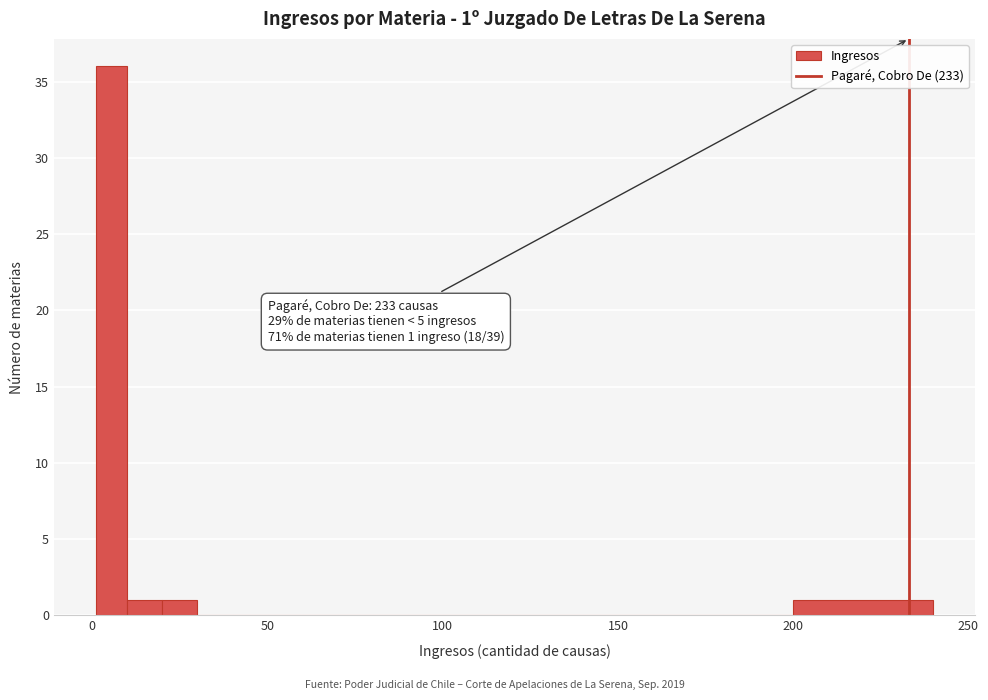

Around what value on the x-axis is the tallest bar? Give the approximate position of its centre, as read against the axis.

5